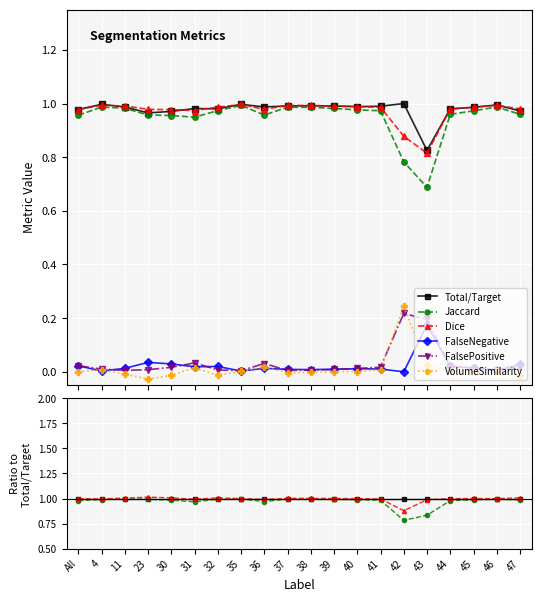

At how many categories does at least one series exceed 0?

20